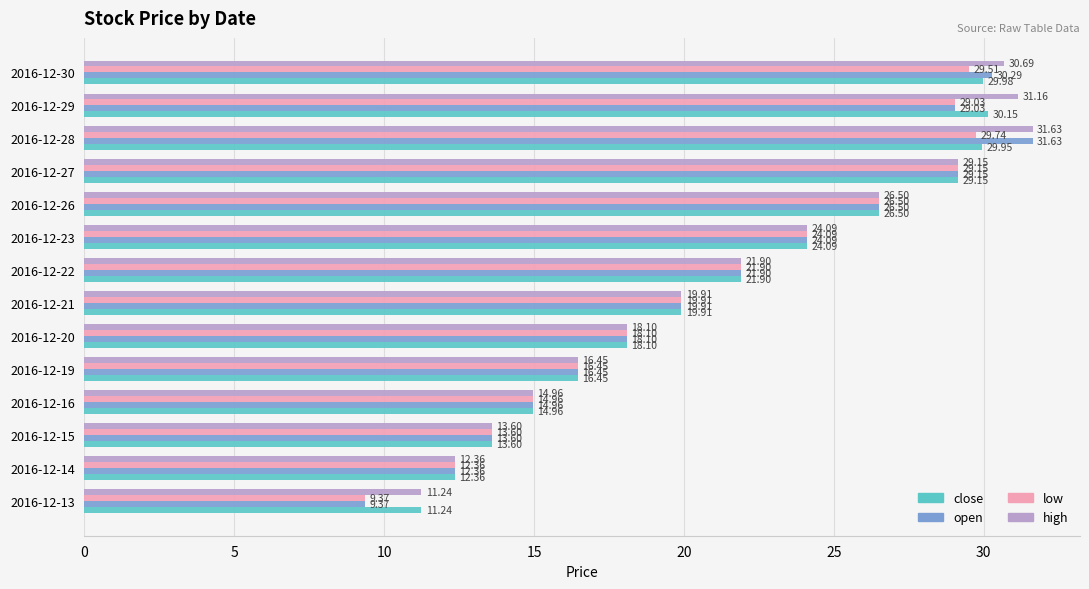

At how many categories does at least one series exceed 11?

14